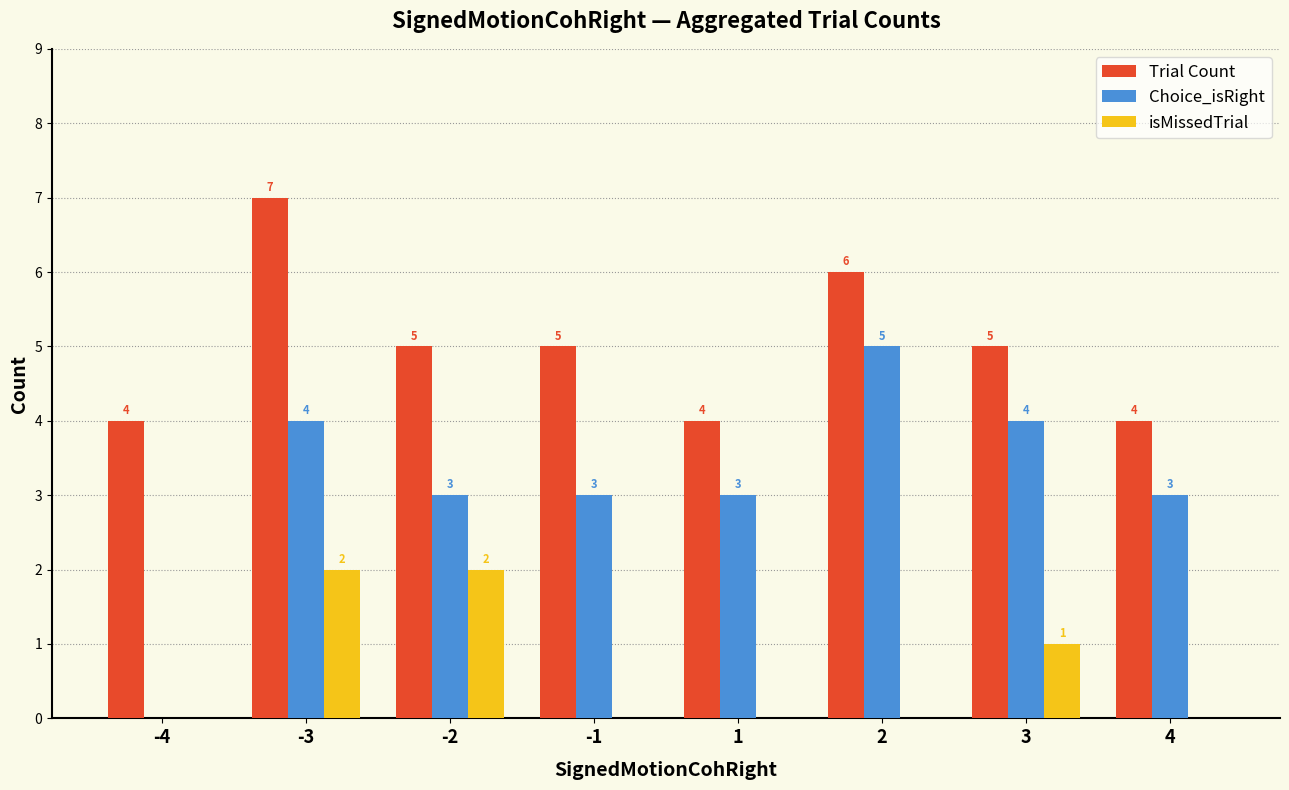

Does the chart contain stacked bars?

No